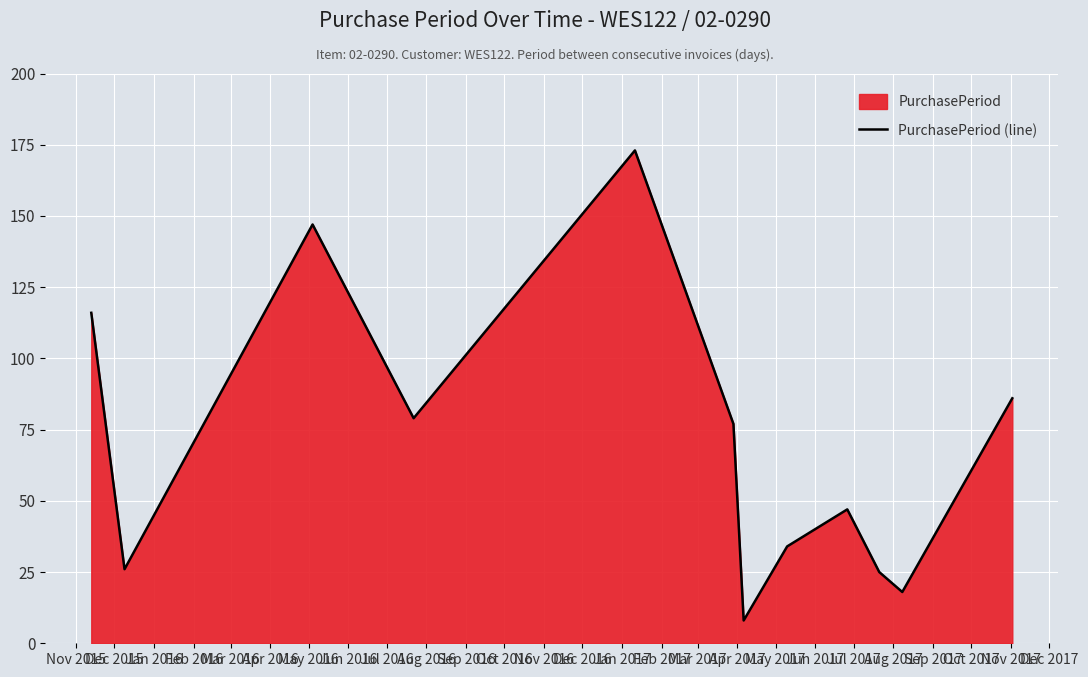

What is the value of the 3rd point from the left?

147